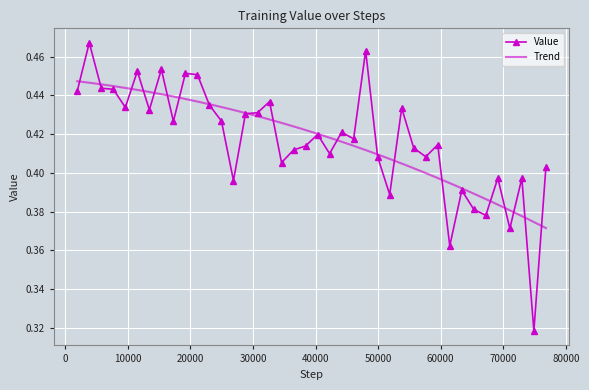

List the labels in order of value, smallest first.

74880, 61440, 71040, 67200, 65280, 51840, 63360, 26880, 72960, 69120, 76800, 34560, 49920, 57600, 42240, 36480, 55680, 38400, 59520, 46080, 40320, 44160, 17280, 24960, 28800, 30720, 13440, 53760, 9600, 23040, 32640, 1920, 7680, 5760, 21120, 19200, 11520, 15360, 48000, 3840